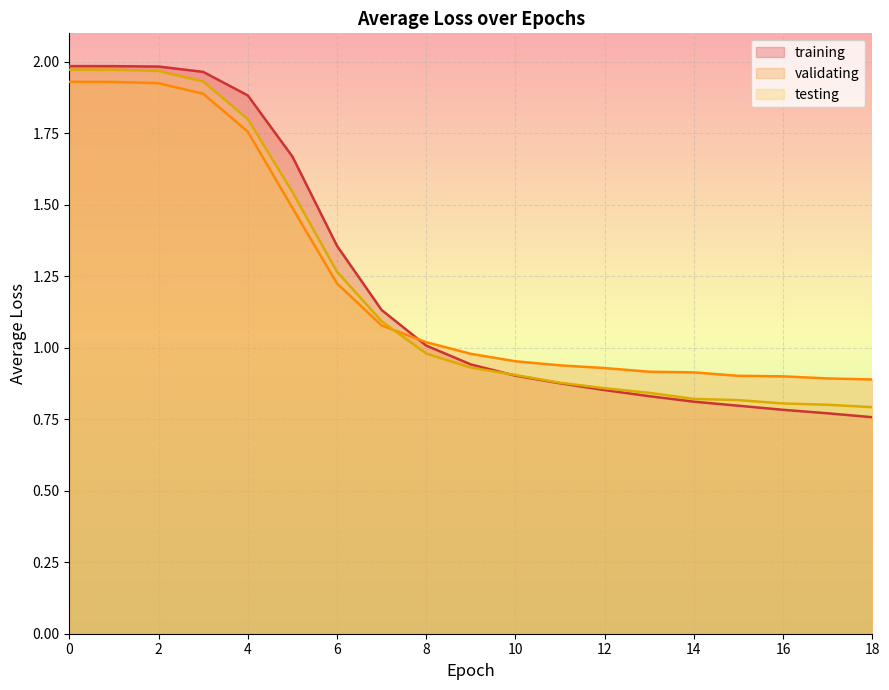

Count the number of data series in this chart.

3